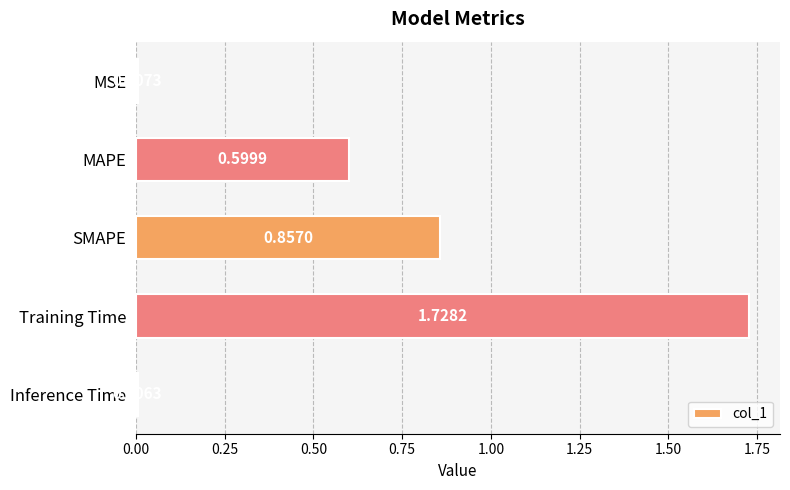

What is the sum of all values?

3.2